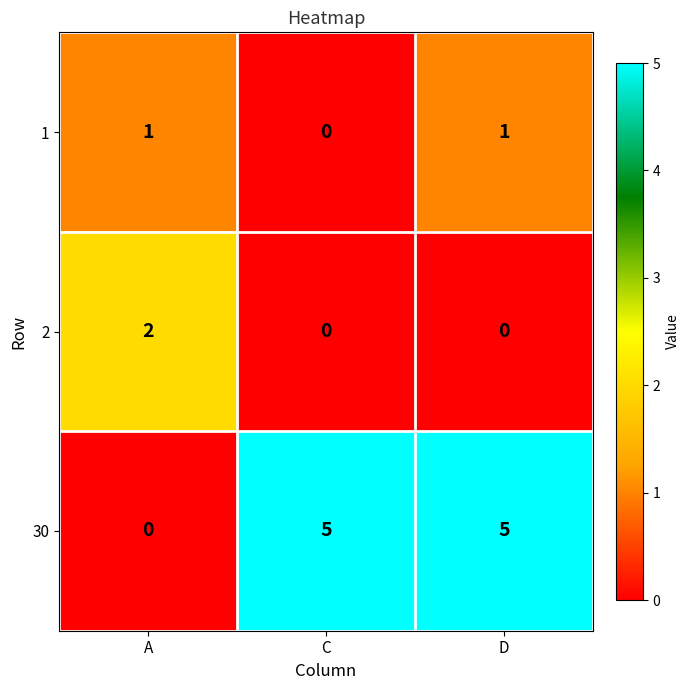

Between A and D, which series saw the biggest shift?

30